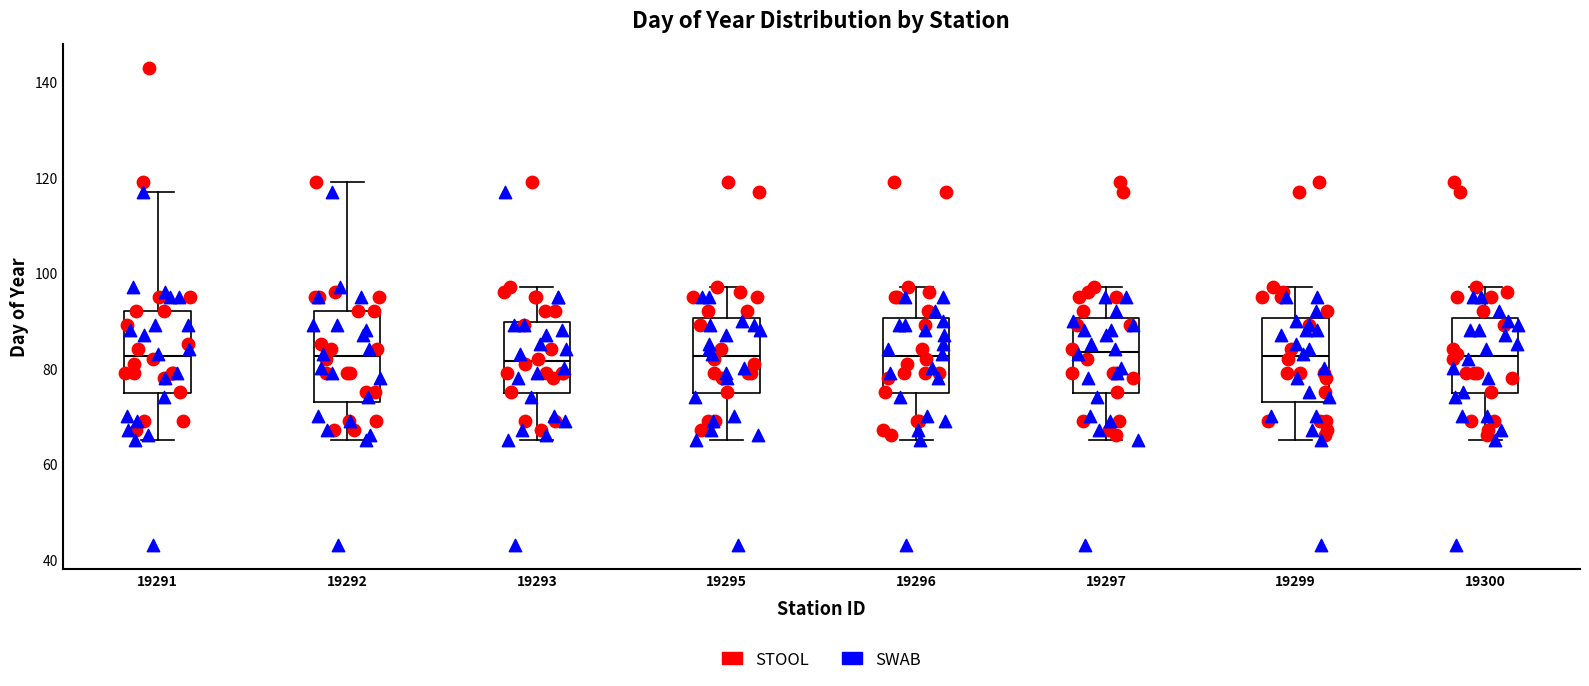

Reading left to right, read every box against the y-axis: the position of its median line, the range the box covers, and the ends of its whiskers. The values are not printed on the chart, so give them approximately, as read against the axis.

19291: median 82, box 74 to 92, whiskers 66 to 118
19292: median 82, box 74 to 92, whiskers 66 to 120
19293: median 82, box 74 to 90, whiskers 66 to 98
19295: median 82, box 74 to 90, whiskers 66 to 98
19296: median 82, box 74 to 90, whiskers 66 to 98
19297: median 84, box 74 to 90, whiskers 66 to 98
19299: median 82, box 74 to 90, whiskers 66 to 98
19300: median 82, box 74 to 90, whiskers 66 to 98